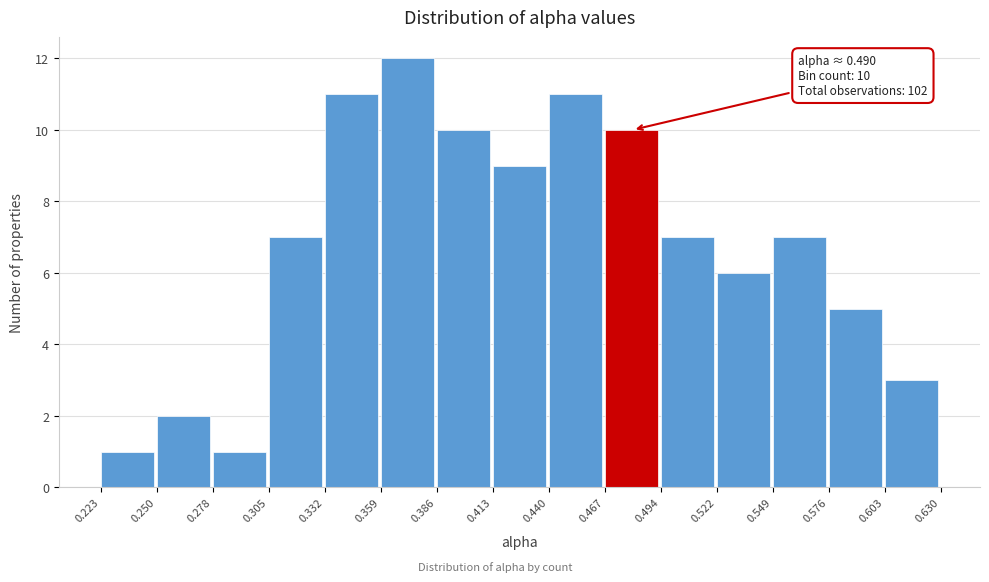

Over which range of the x-axis is the bar tallest?

0.359 to 0.386